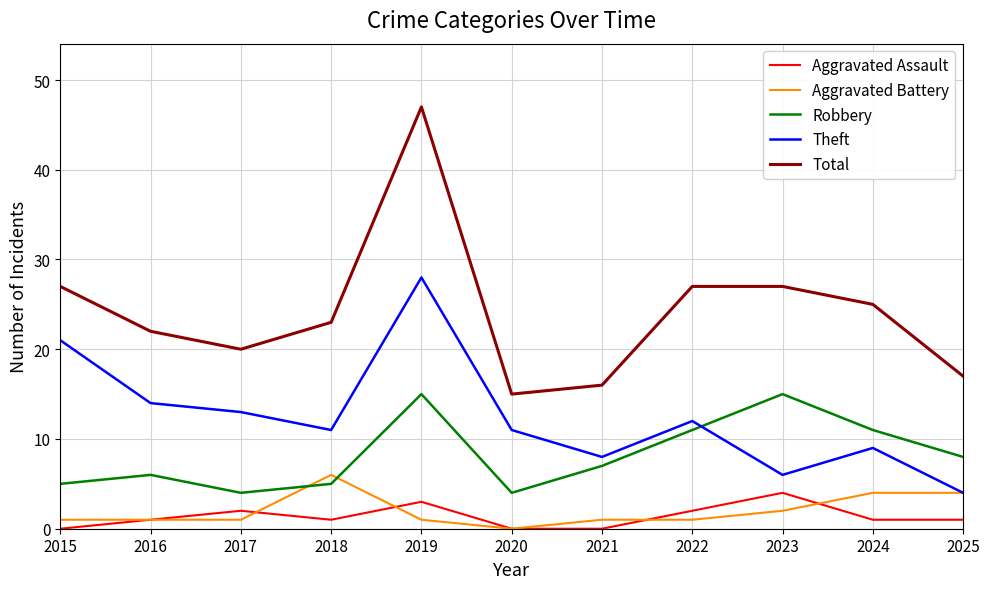

What is the highest value of the Aggravated Battery series?

6